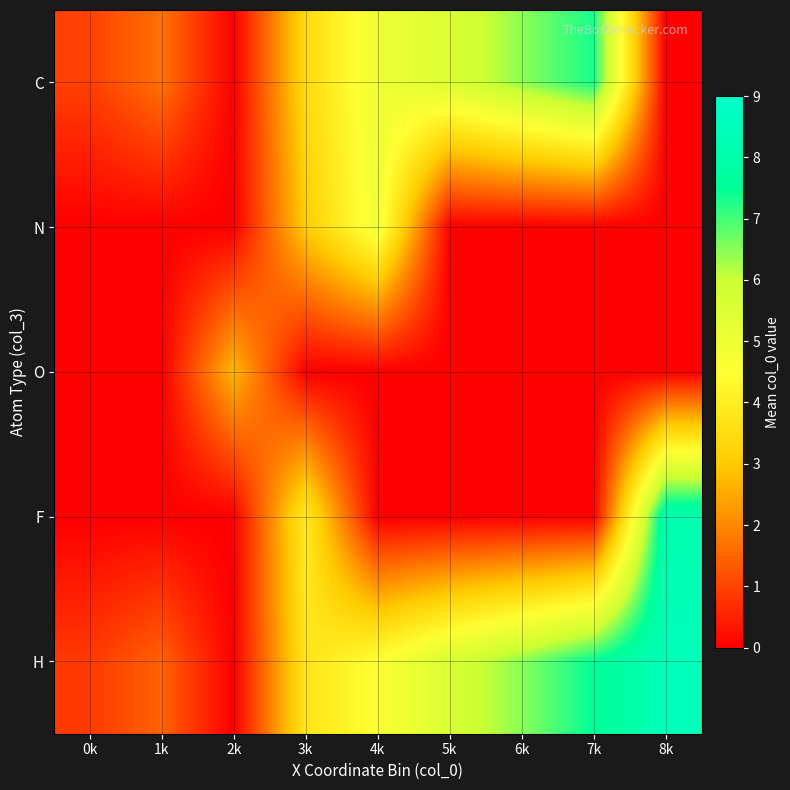

Between 2k and 6k, which series saw the biggest shift?

H